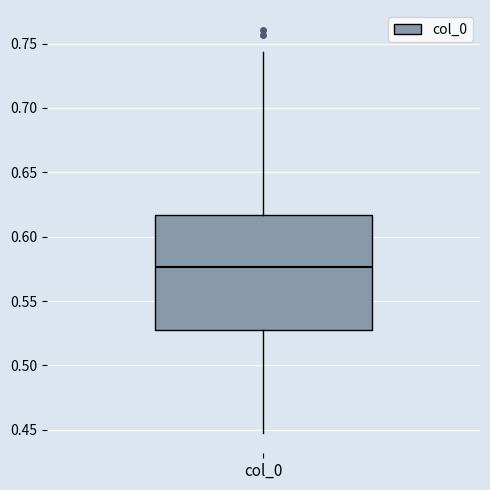

Where does the lower whisker of the box for col_0 end on the y-axis? The values are not printed on the chart, so give them approximately, as read against the axis.

0.445